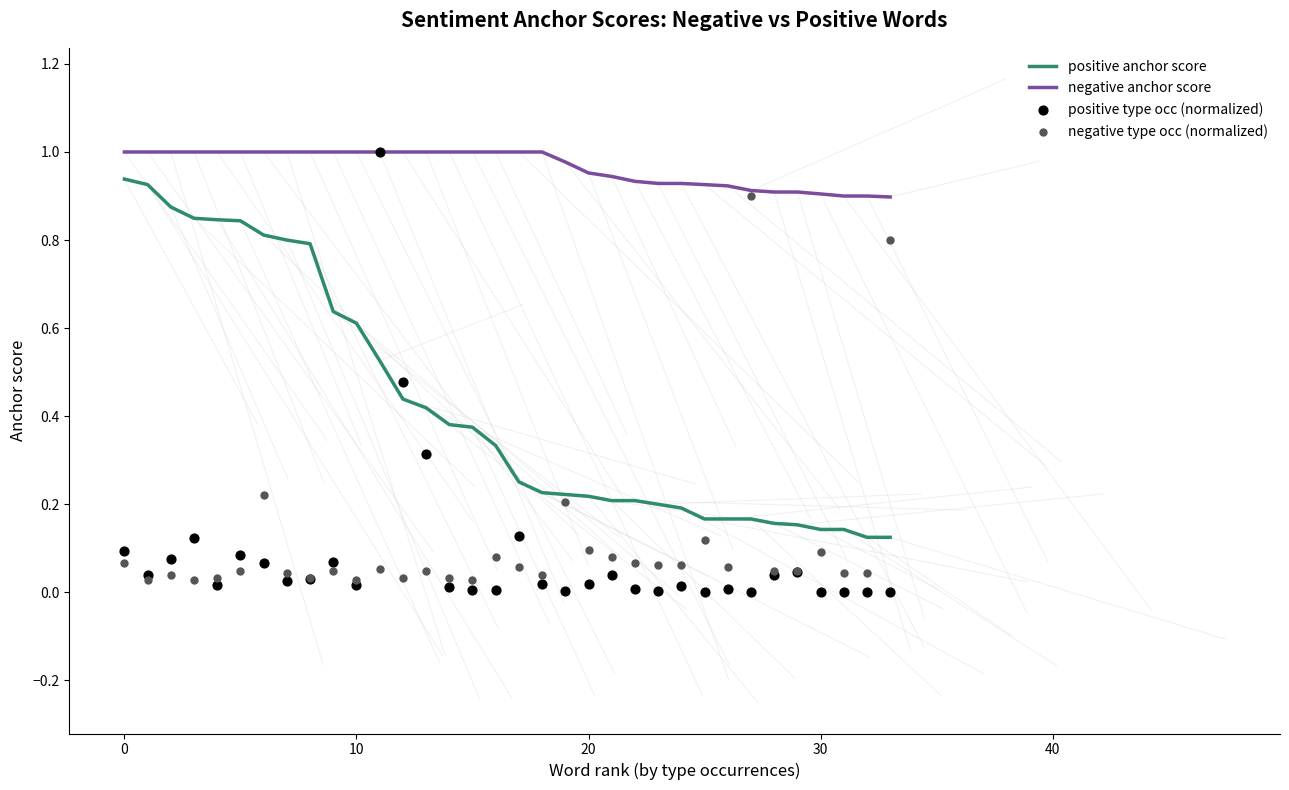

Which series has the widest spread of Y values?

positive type occ (normalized)